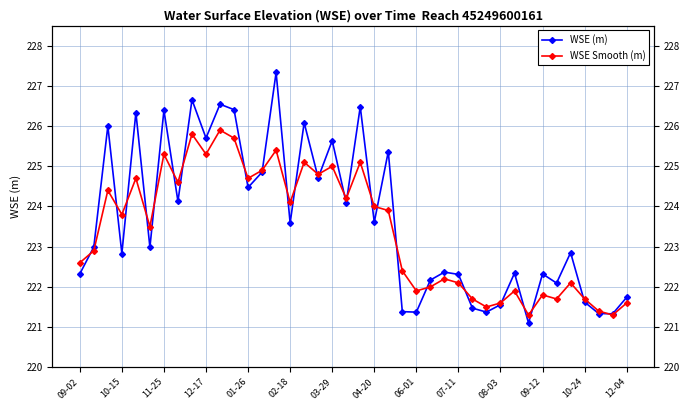

Reading left to right, list all the values displayed in this chart.

WSE (m): 222.3	223.0	226.0	222.8	226.3	223.0	226.4	224.1	226.7	225.7	226.5	226.4	224.5	224.9	227.3	223.6	226.1	224.7	225.6	224.1	226.5	223.6	225.4	221.4	221.4	222.2	222.4	222.3	221.5	221.4	221.6	222.3	221.1	222.3	222.1	222.9	221.6	221.3	221.3	221.7
WSE Smooth (m): 222.6	222.9	224.4	223.8	224.7	223.5	225.3	224.6	225.8	225.3	225.9	225.7	224.7	224.9	225.4	224.1	225.1	224.8	225.0	224.2	225.1	224.0	223.9	222.4	221.9	222.0	222.2	222.1	221.7	221.5	221.6	221.9	221.3	221.8	221.7	222.1	221.7	221.4	221.3	221.6